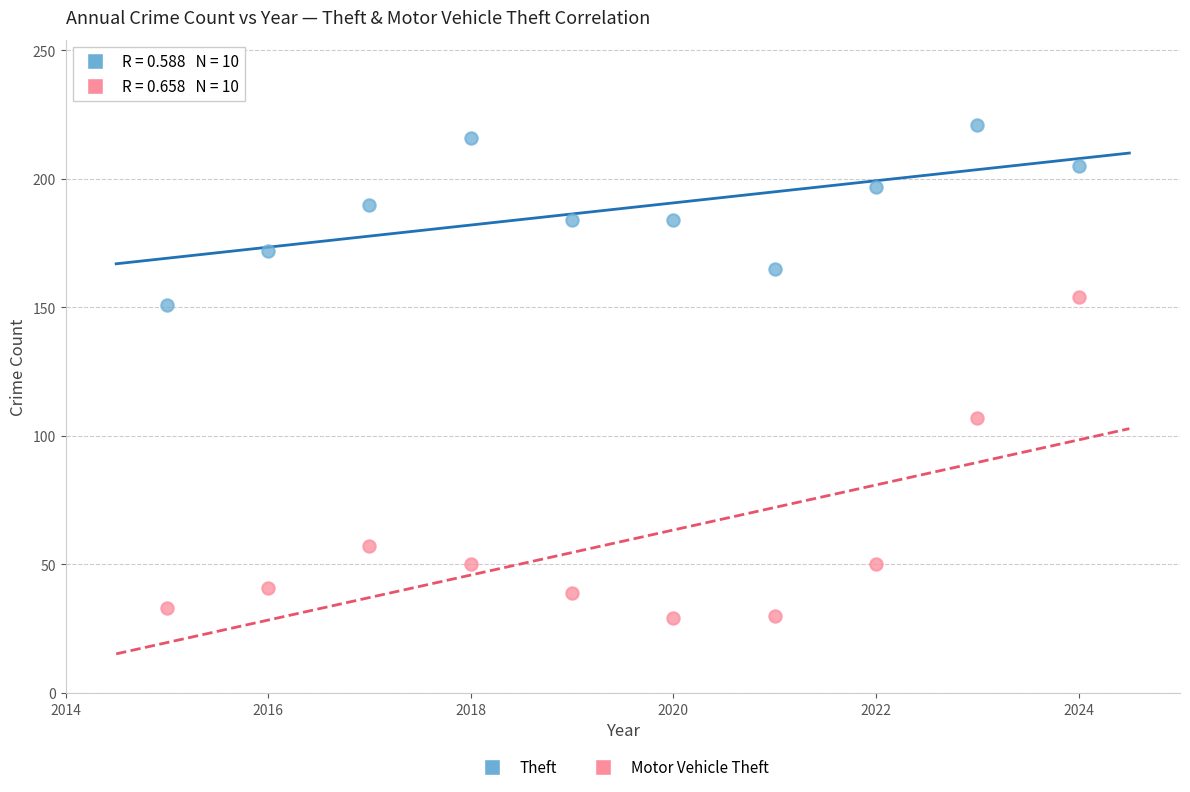

Across all data points, what is the range of Y values (max minus min)?

192